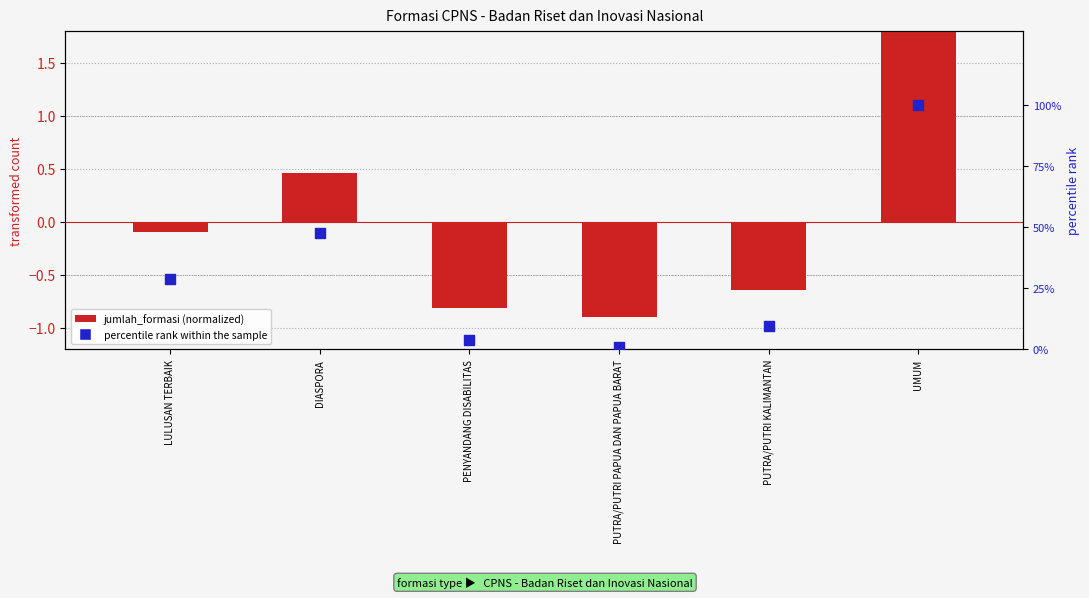

What is the total value across all series at UMUM?

102.0